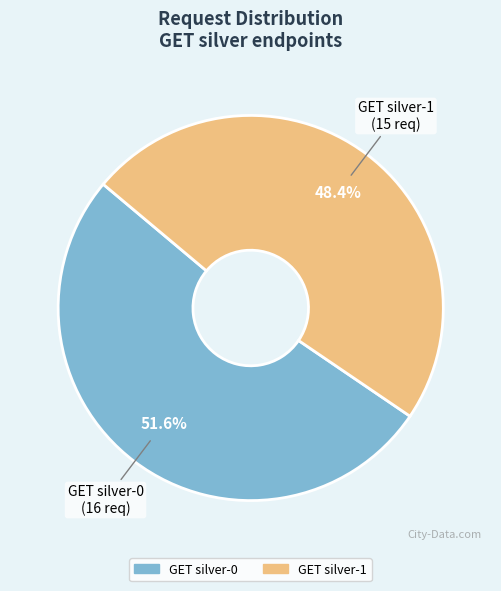

To the nearest percent, what is the difference between the GET silver-1 and GET silver-0 slice percentages?

3%